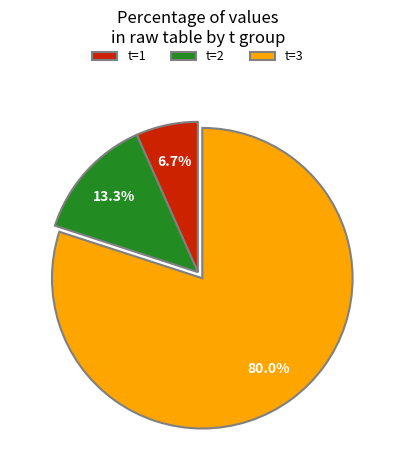

Count the number of slices in the pie.

3